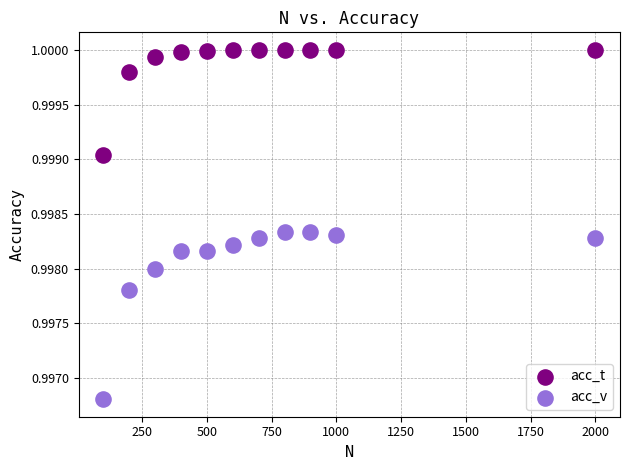

Which series contains the lowest Y value?

acc_v